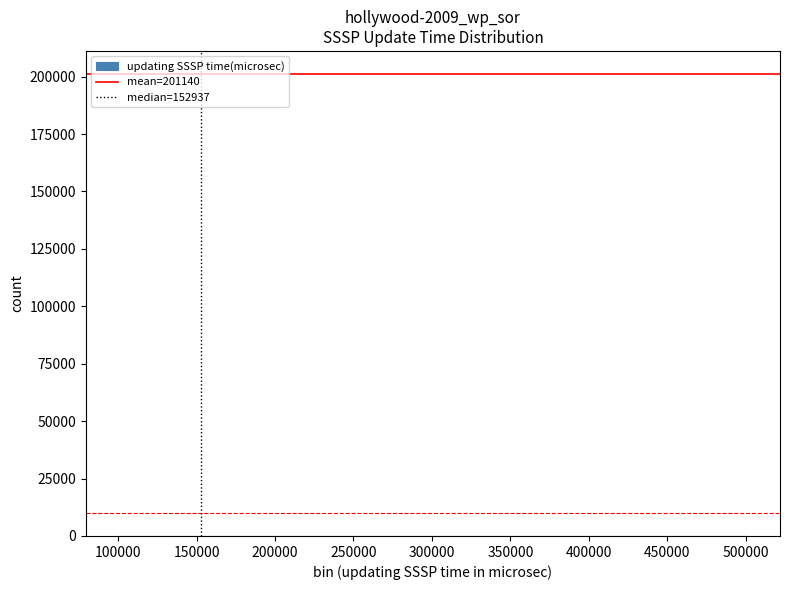

Reading left to right, list every bar in this chart as the range it spans on the x-axis followed by its height. Neither the bar edges nor the heights are printed on the chart, so give them approximately, as read against the axes.

100000 to 125000: under 5000
125000 to 155000: under 5000
155000 to 180000: under 5000
180000 to 205000: 0
205000 to 235000: 0
235000 to 260000: 0
260000 to 285000: under 5000
285000 to 315000: 0
315000 to 340000: 0
340000 to 370000: 0
370000 to 395000: under 5000
395000 to 420000: 0
420000 to 450000: 0
450000 to 475000: under 5000
475000 to 500000: under 5000